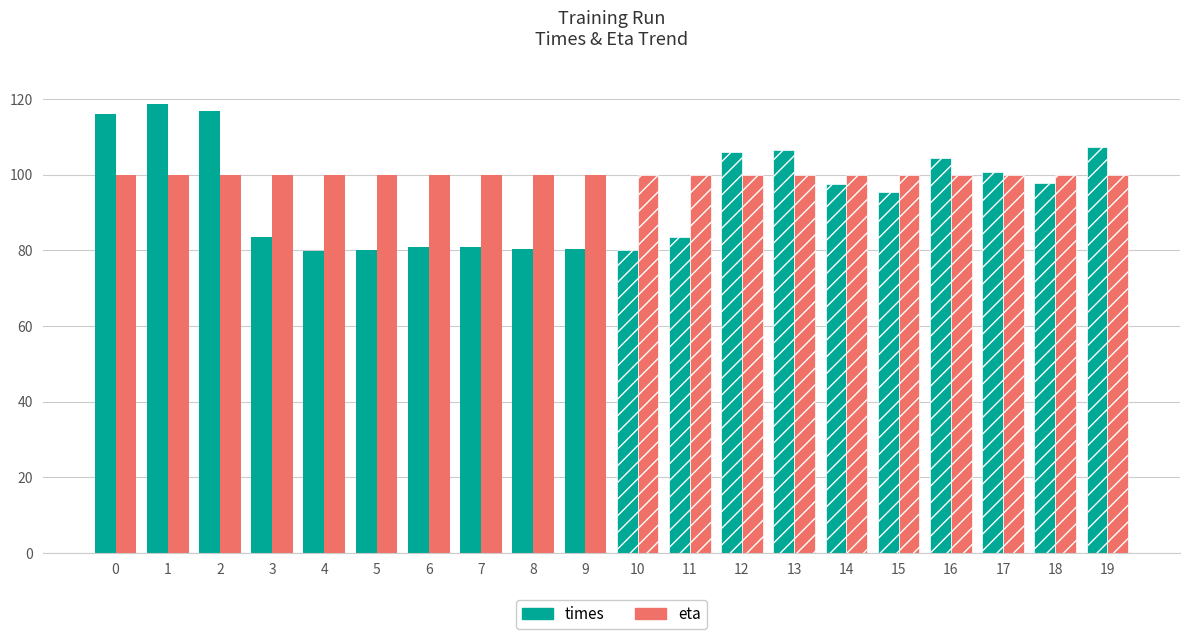

The value of eta at 5 is 162.3. True or false?

False